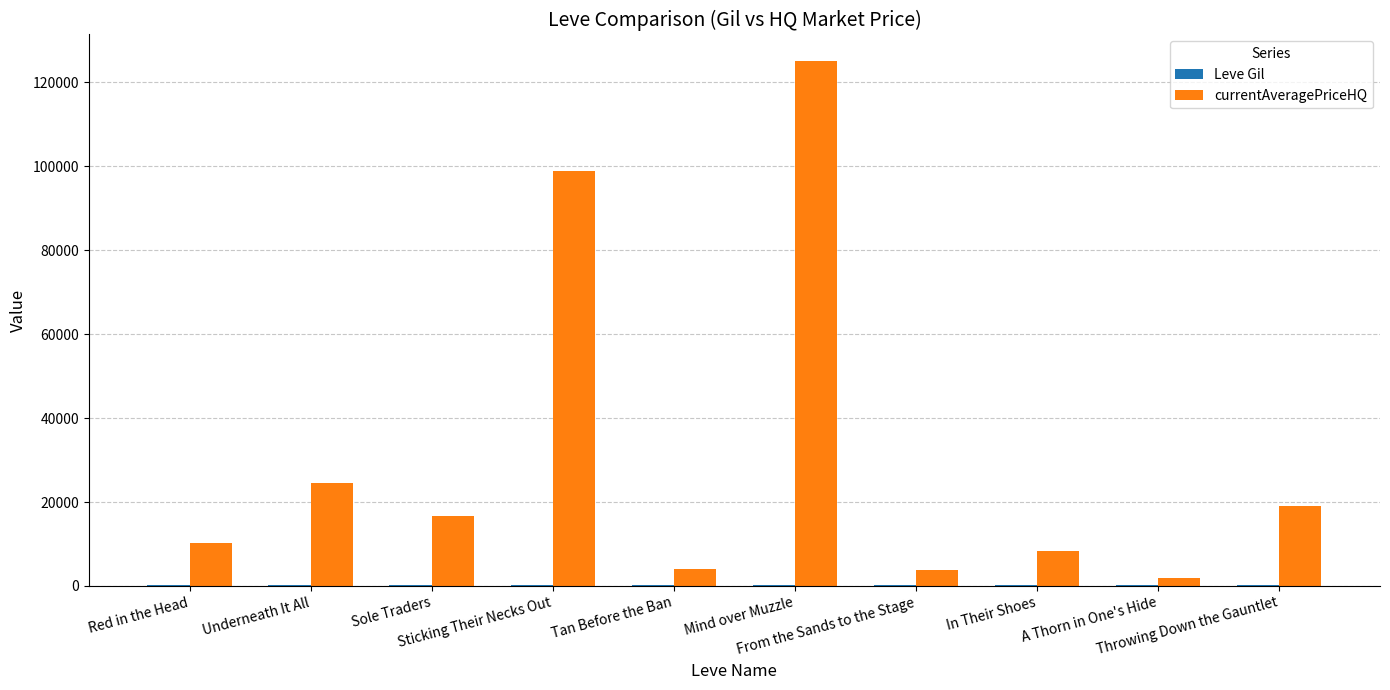

What is the maximum value shown in the chart?

125168.0